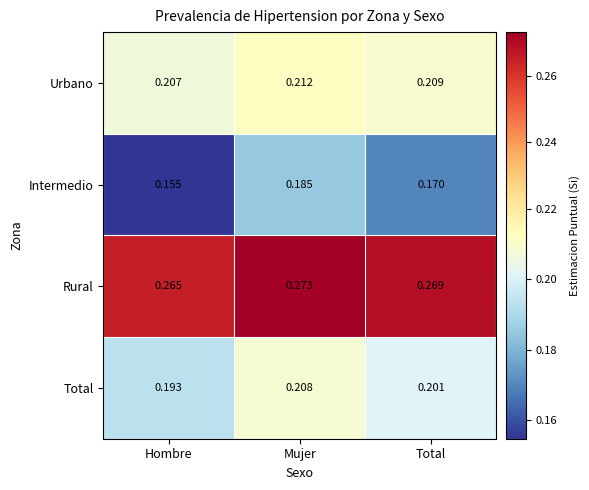

Rank the categories by Urbano value from lowest to highest.

Hombre, Total, Mujer